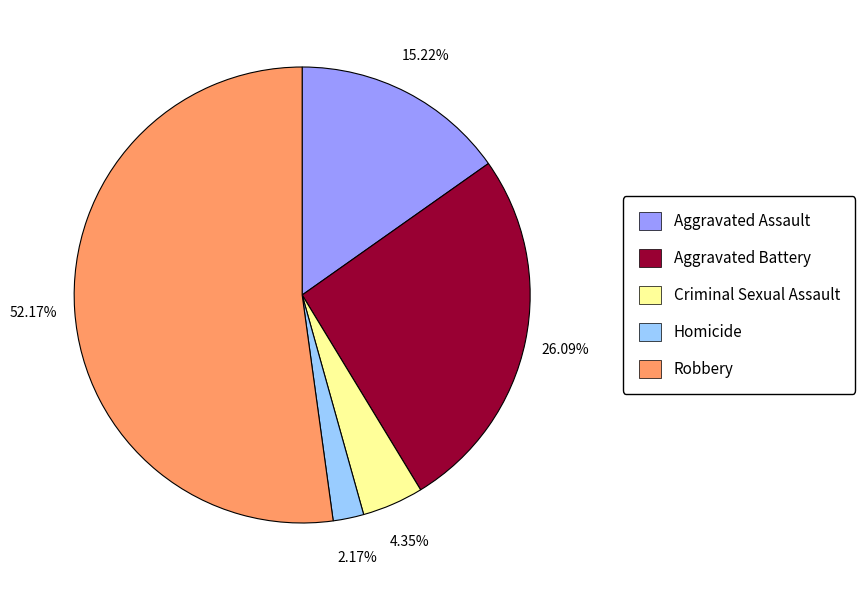

Rank the categories by value from highest to lowest.

Robbery, Aggravated Battery, Aggravated Assault, Criminal Sexual Assault, Homicide